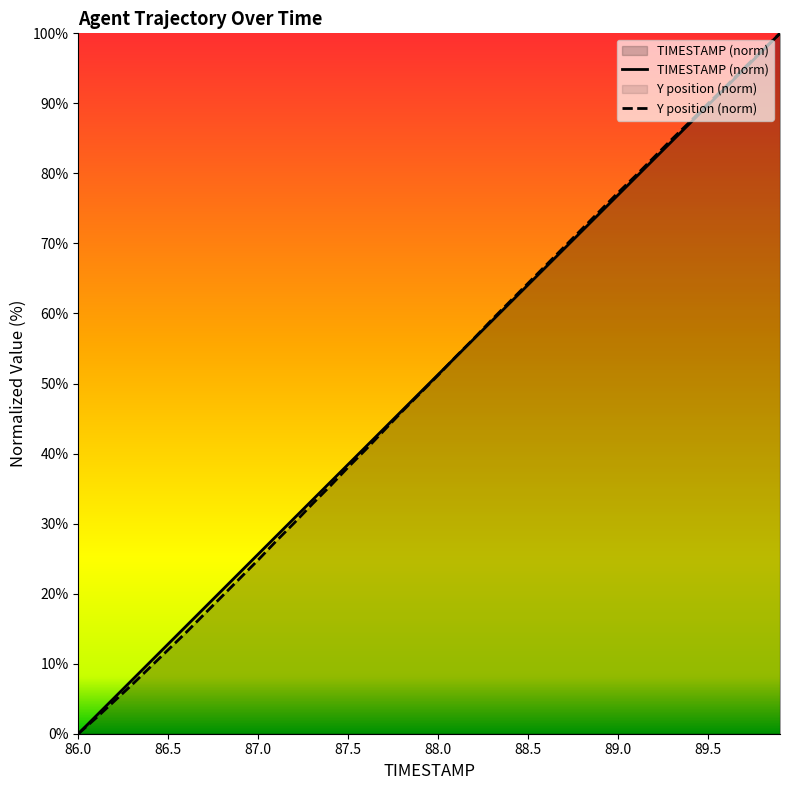

The Y series shows 51.2 at 88.0. True or false?

True